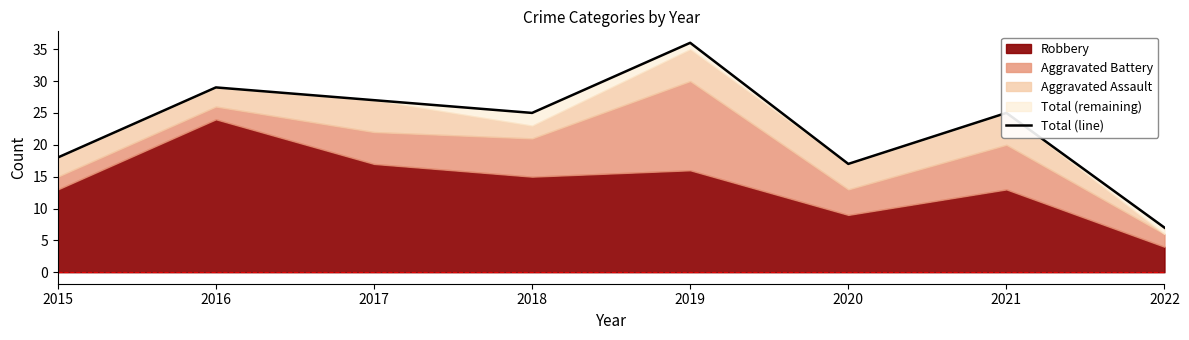

How many interior local peaks (higher than both neighbors) does the data have?

3